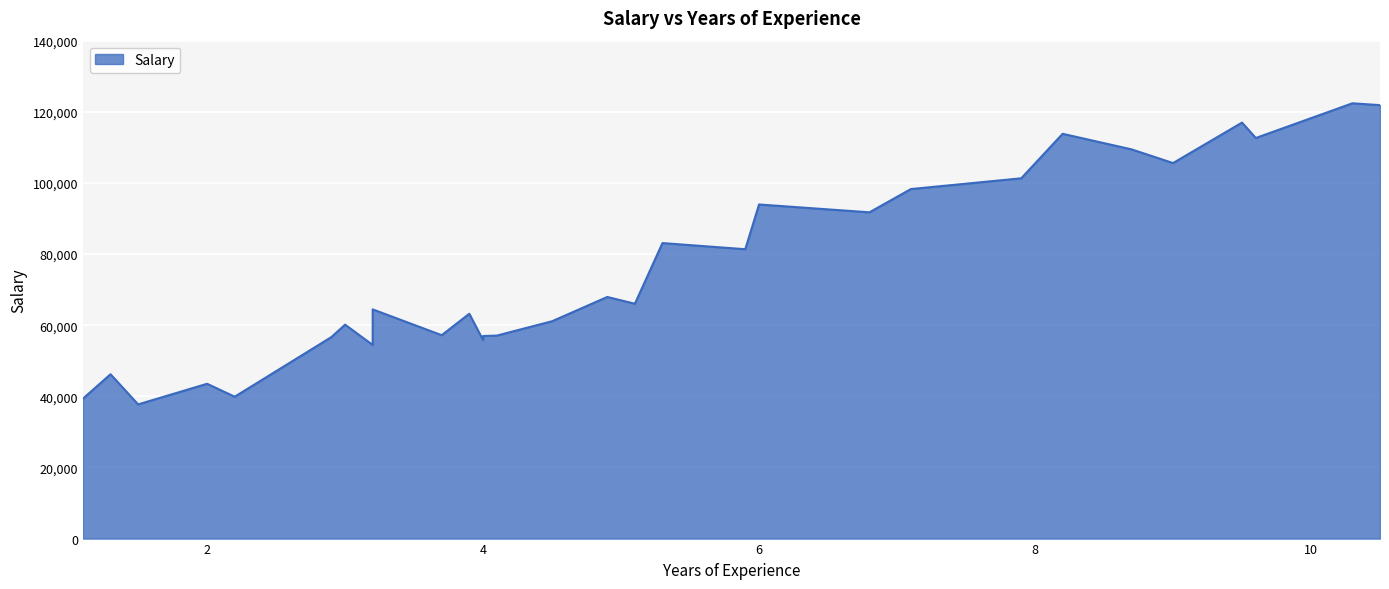

At which label is the value closest to 80061?

5.9